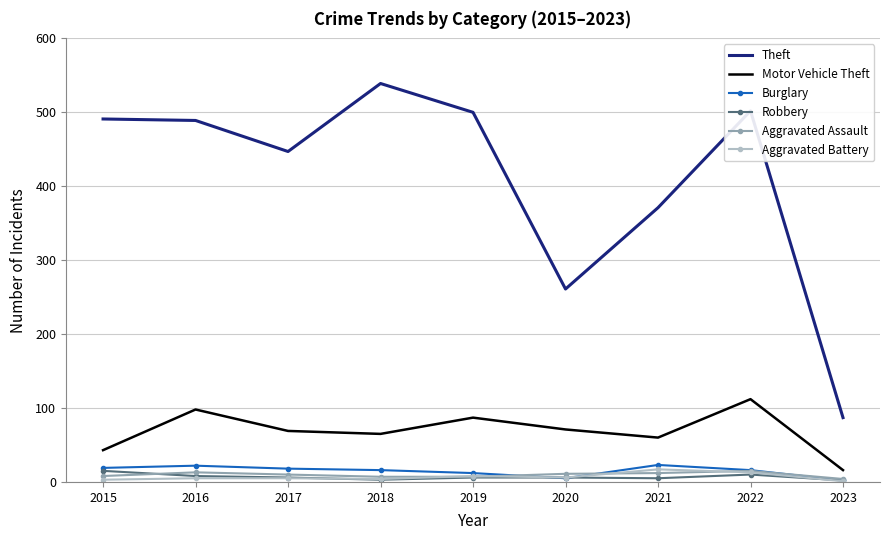

The Motor Vehicle Theft series shows 106 at 2018. True or false?

False